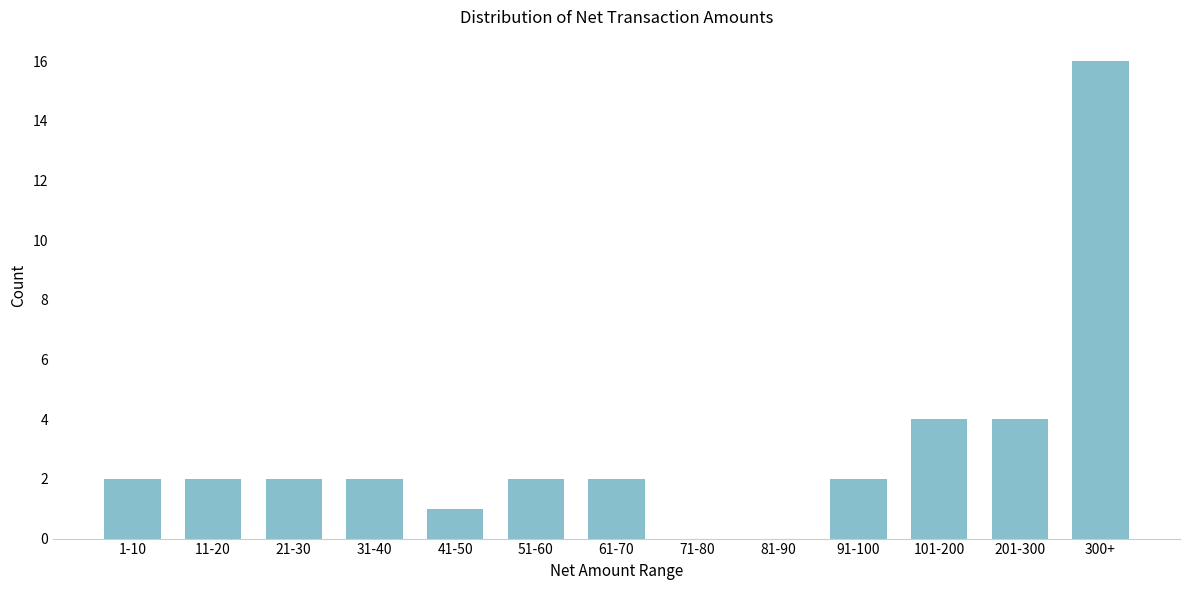

Reading left to right, transcribe all the data shown in this chart.

1-10=2	11-20=2	21-30=2	31-40=2	41-50=1	51-60=2	61-70=2	71-80=0	81-90=0	91-100=2	101-200=4	201-300=4	300+=16